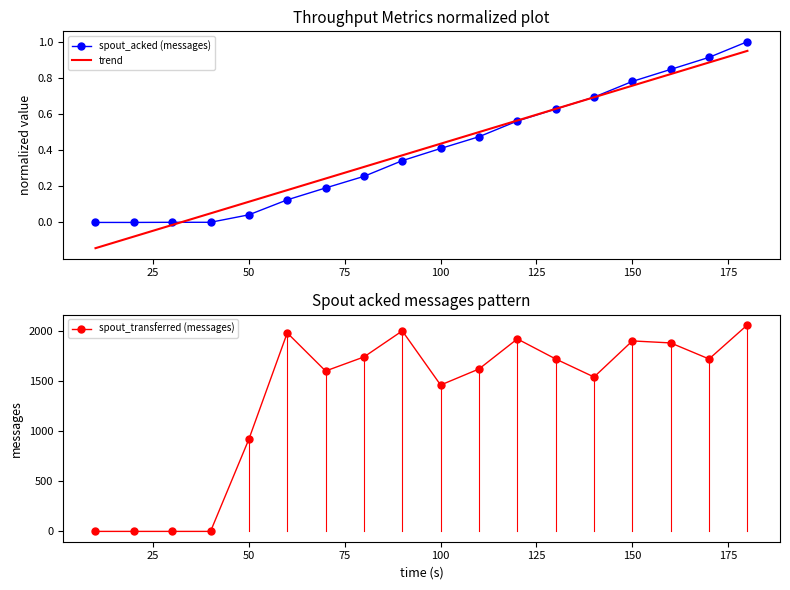

In spout_transferred (messages), how many points are lower than both neighbors (excluding endpoints)?

4